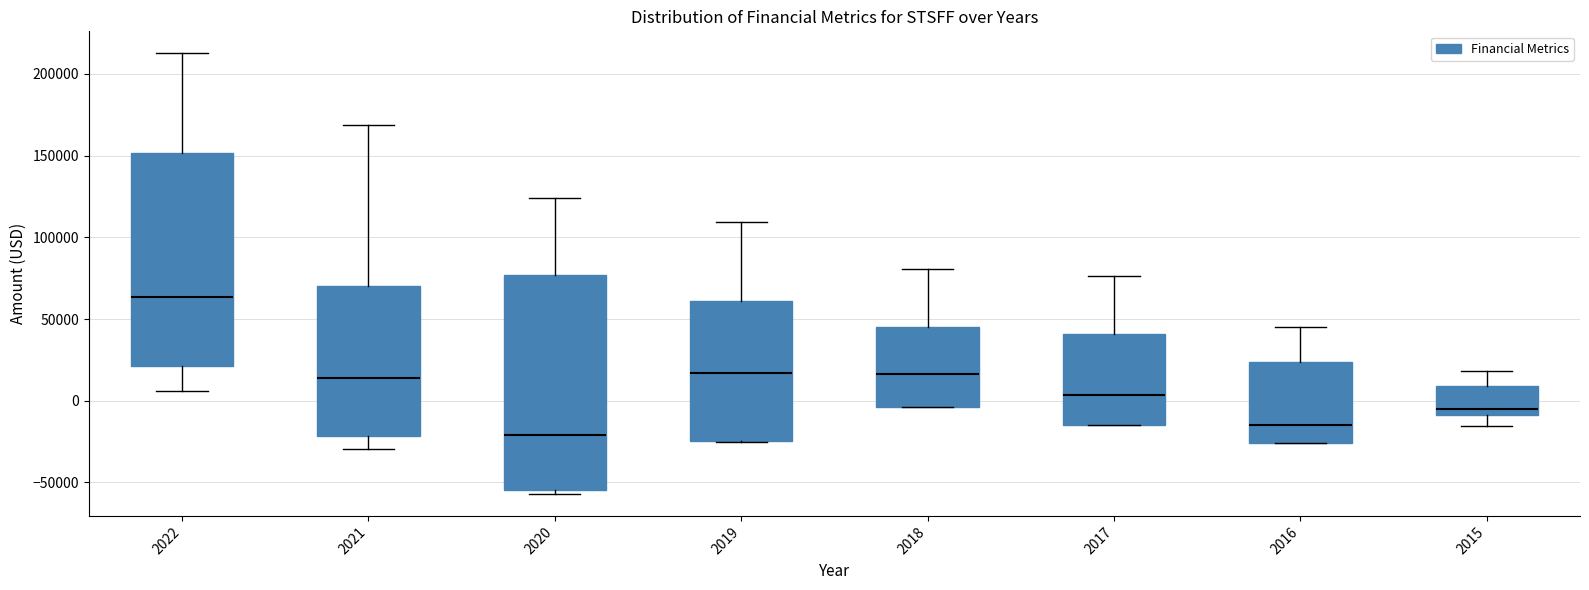

Reading left to right, transcribe this box plot: for each box, give where its median line is, the range the box spans, and where its two whiskers end, as read against the y-axis. The values are not printed on the chart, so give them approximately, as read against the axis.

2022: median 65000, box 20000 to 150000, whiskers 5000 to 215000
2021: median 15000, box -20000 to 70000, whiskers -30000 to 170000
2020: median -20000, box -55000 to 75000, whiskers -55000 (just below the box's lower edge) to 125000
2019: median 15000, box -25000 to 60000, whiskers -25000 to 110000
2018: median 15000, box -5000 to 45000, whiskers -5000 to 80000
2017: median 5000, box -15000 to 40000, whiskers -15000 to 75000
2016: median -15000, box -25000 to 25000, whiskers -25000 to 45000
2015: median -5000, box -10000 to 10000, whiskers -15000 to 20000